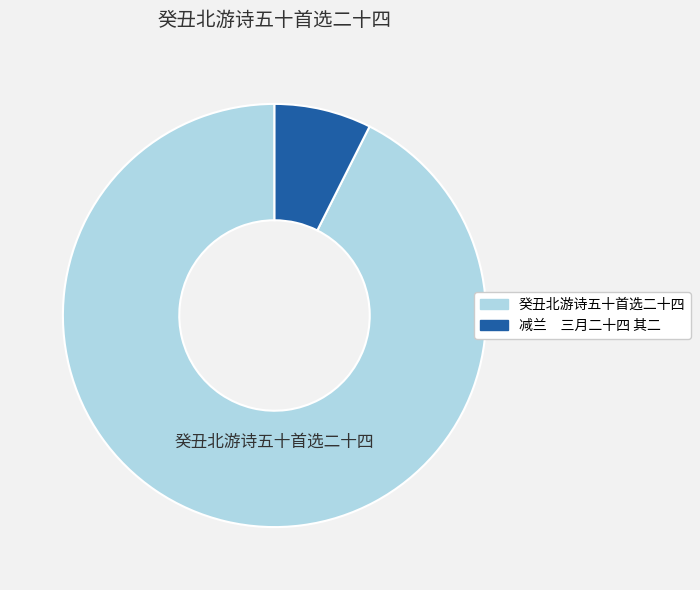

Does any single category account for the majority?

Yes